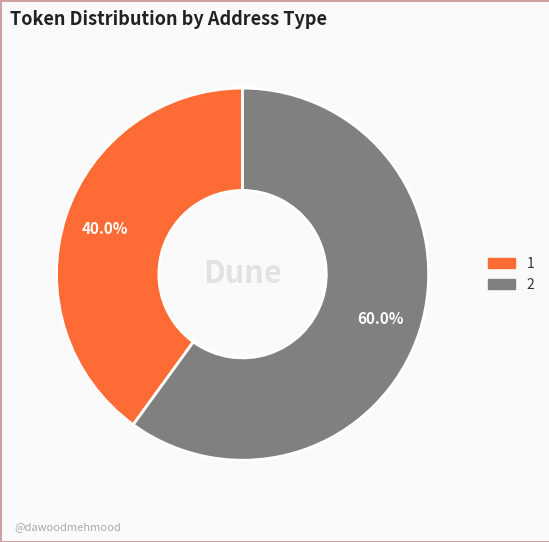

What percentage do 1 and 2 together represent?

100.0%